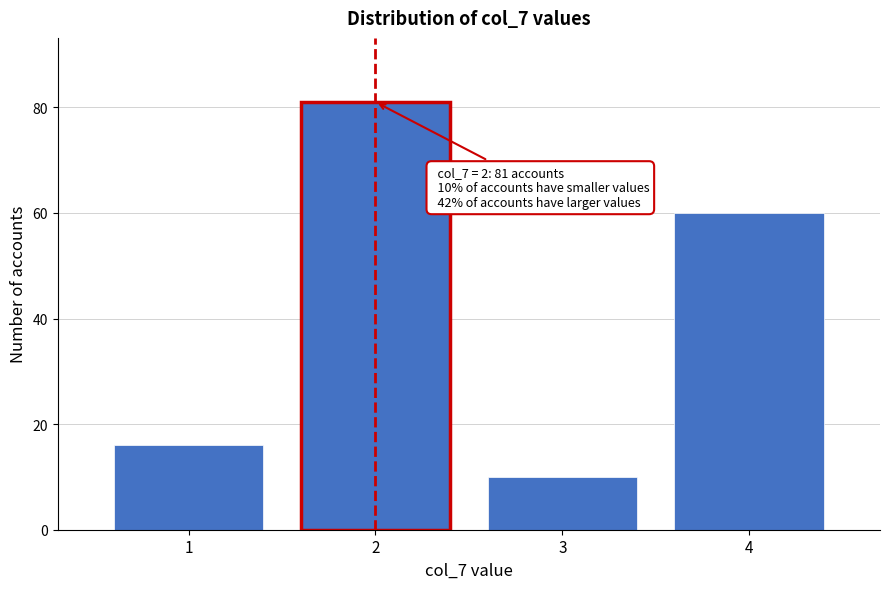

Reading left to right, transcribe all the data shown in this chart.

1=16	2=81	3=10	4=60